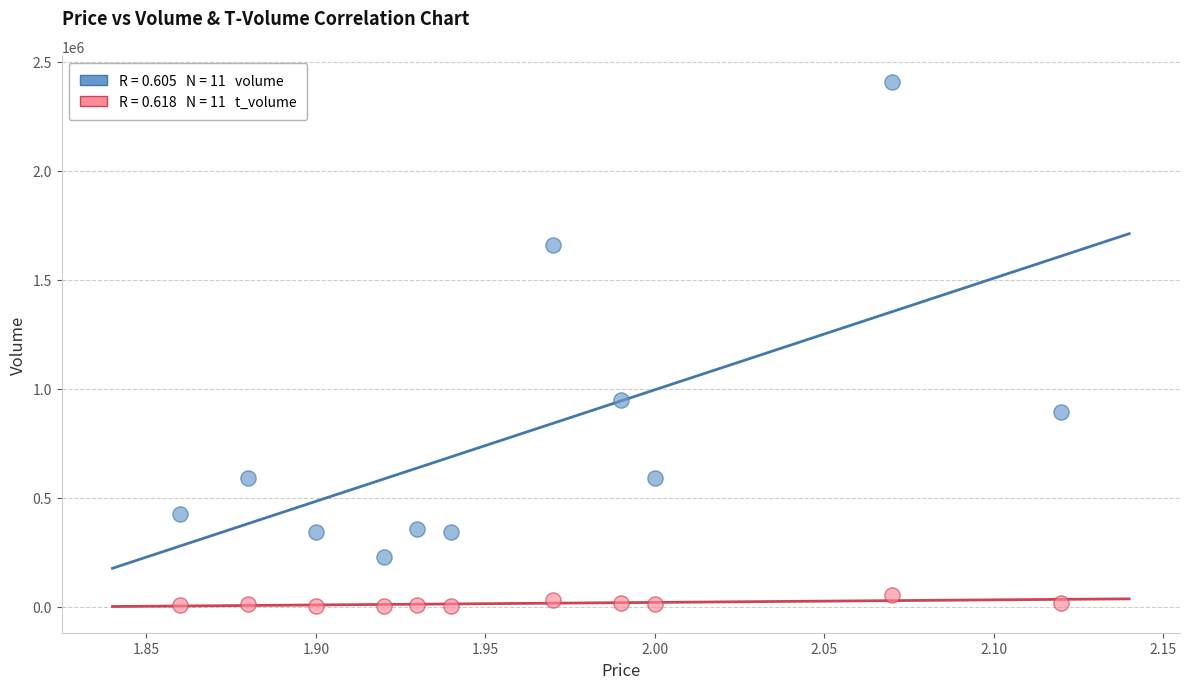

Across all series, what Y value is closest to 1206185?

949237